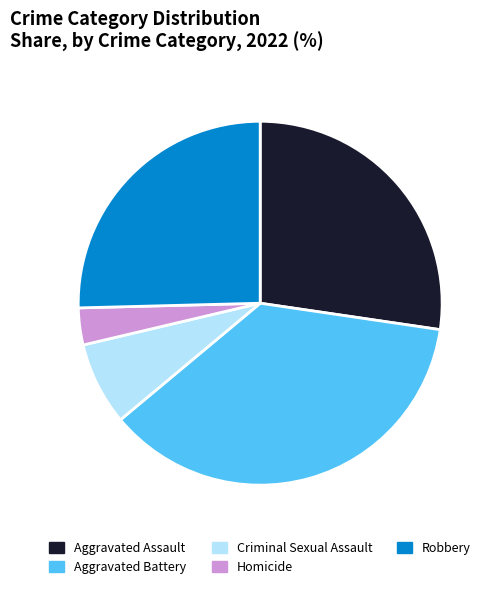

Which slice is the smallest?

Homicide